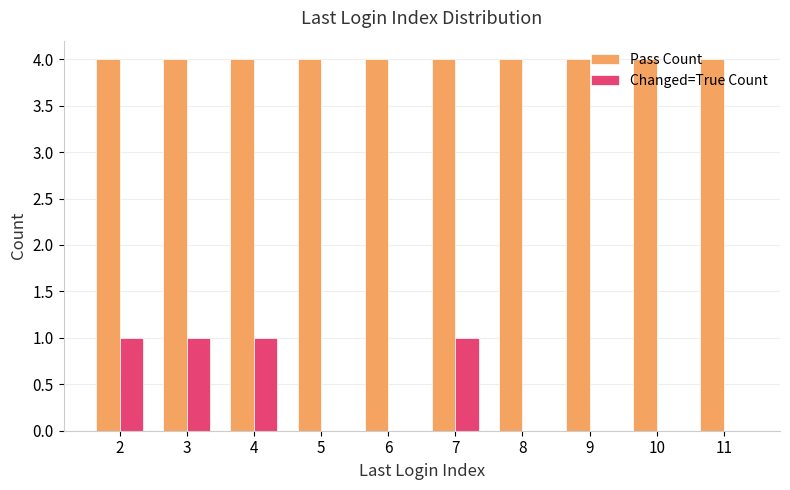

What value does the Pass Count series have at 9?

4